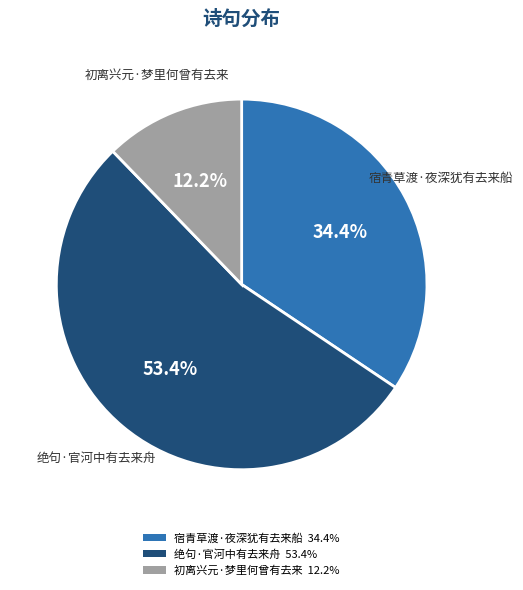

Rank the categories by value from highest to lowest.

绝句·官河中有去来舟, 宿青草渡·夜深犹有去来船, 初离兴元·梦里何曾有去来